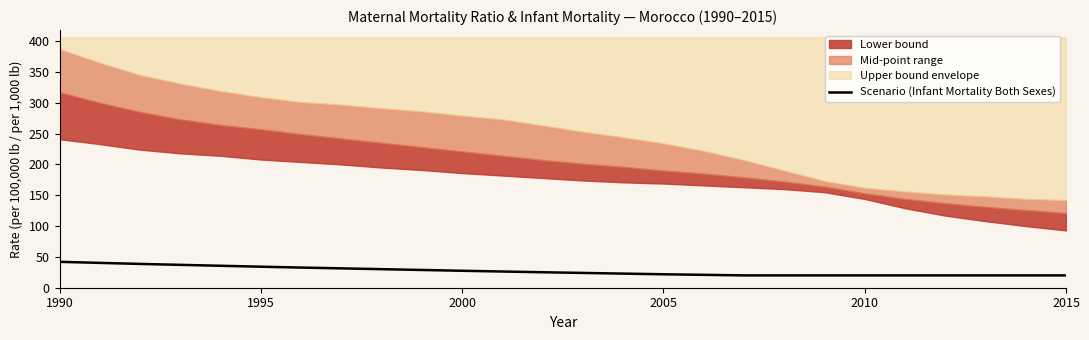

Does the chart display data point markers on the line(s)?

No